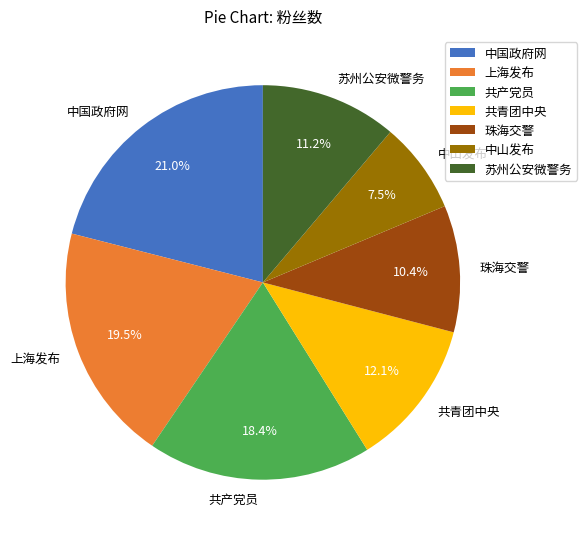

Rank the categories by value from highest to lowest.

中国政府网, 上海发布, 共产党员, 共青团中央, 苏州公安微警务, 珠海交警, 中山发布